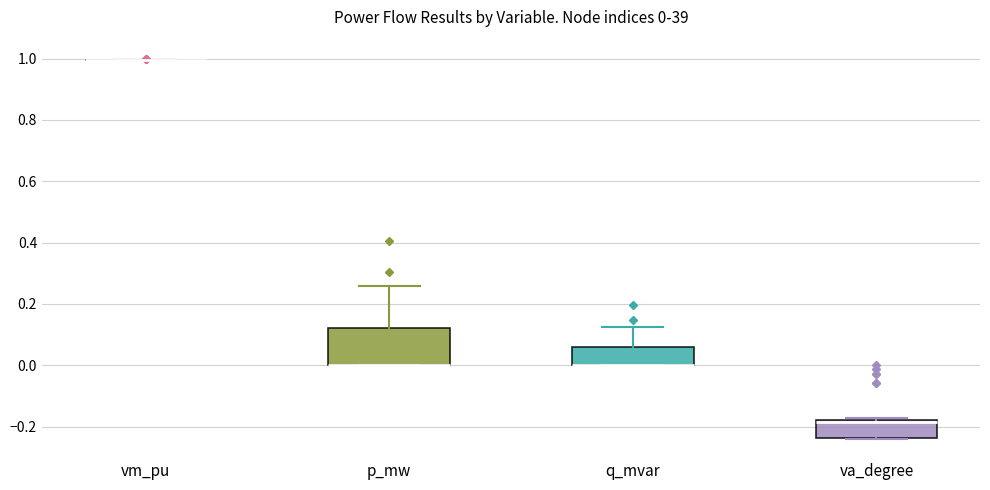

Which box is the tallest, from its lower edge to its upper edge?

p_mw